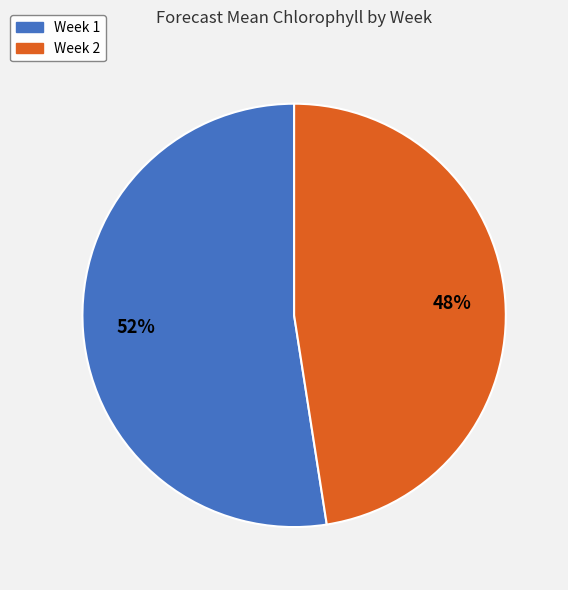

Rank the categories by value from lowest to highest.

Week 2, Week 1